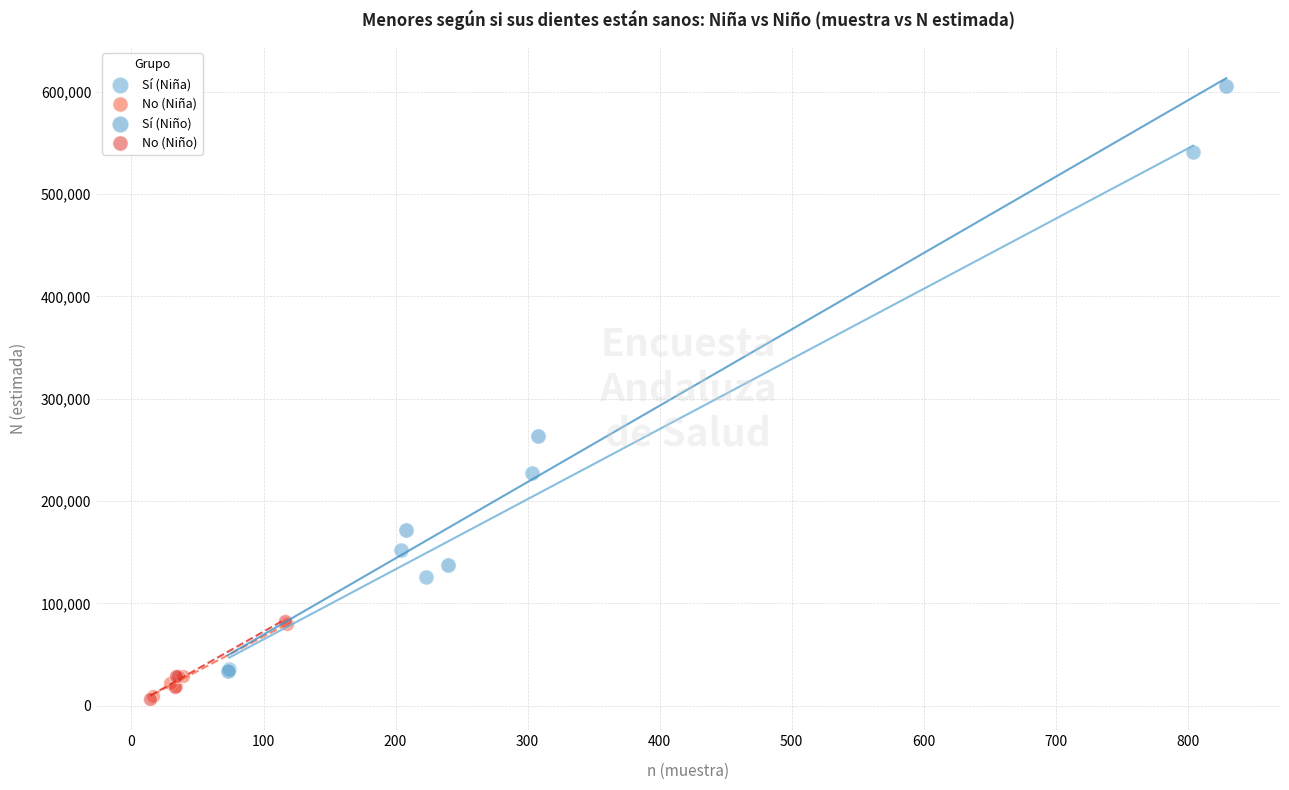

Which series has the widest spread of Y values?

Sí (Niño)